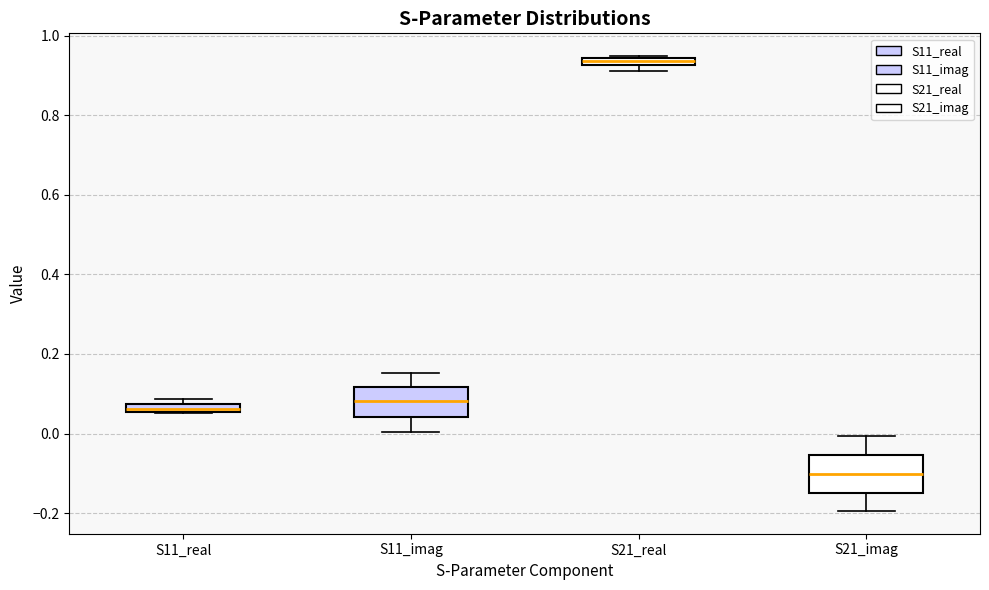

Which box has the lowest median line?

S21_imag